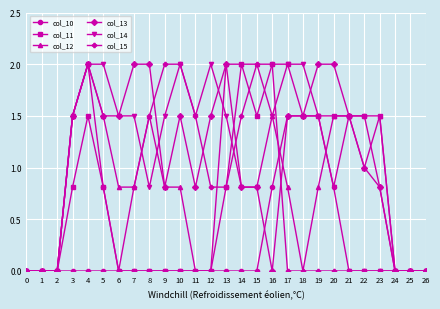

What is the value of the col_14 point at the 5th from the left?

2.0